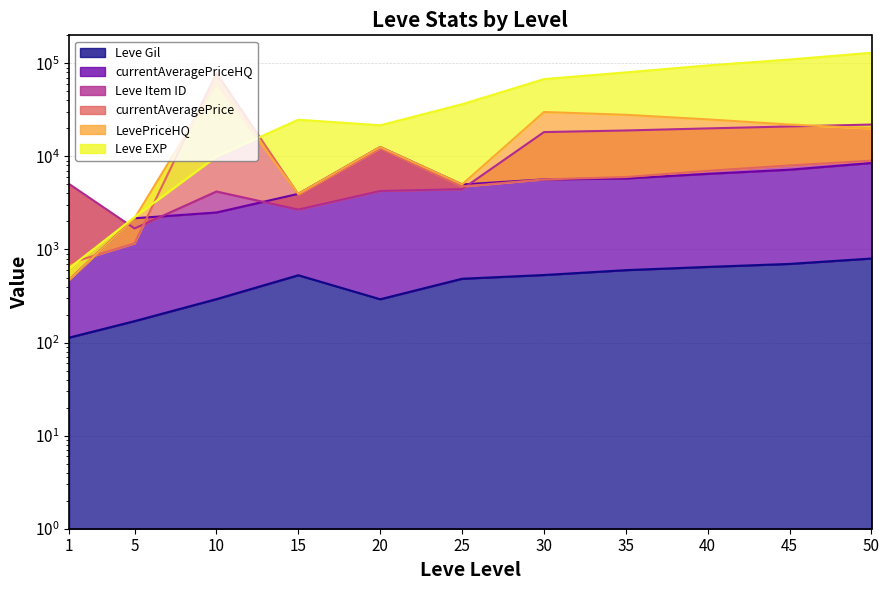

What is the difference between the maximum and minimum values in the Leve Item ID series?

20317